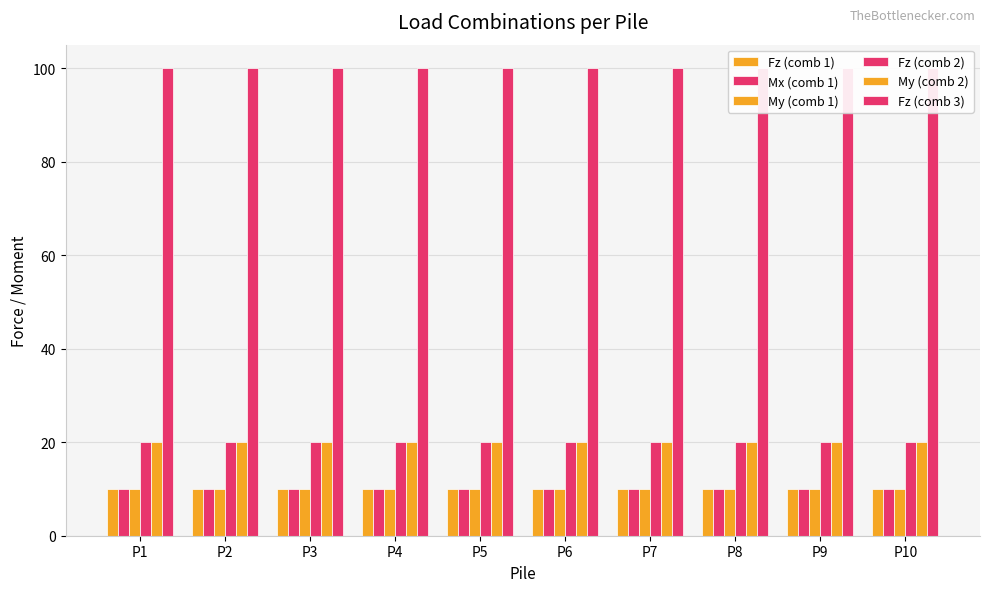

At which category does the chart reach its peak across all series?

P1